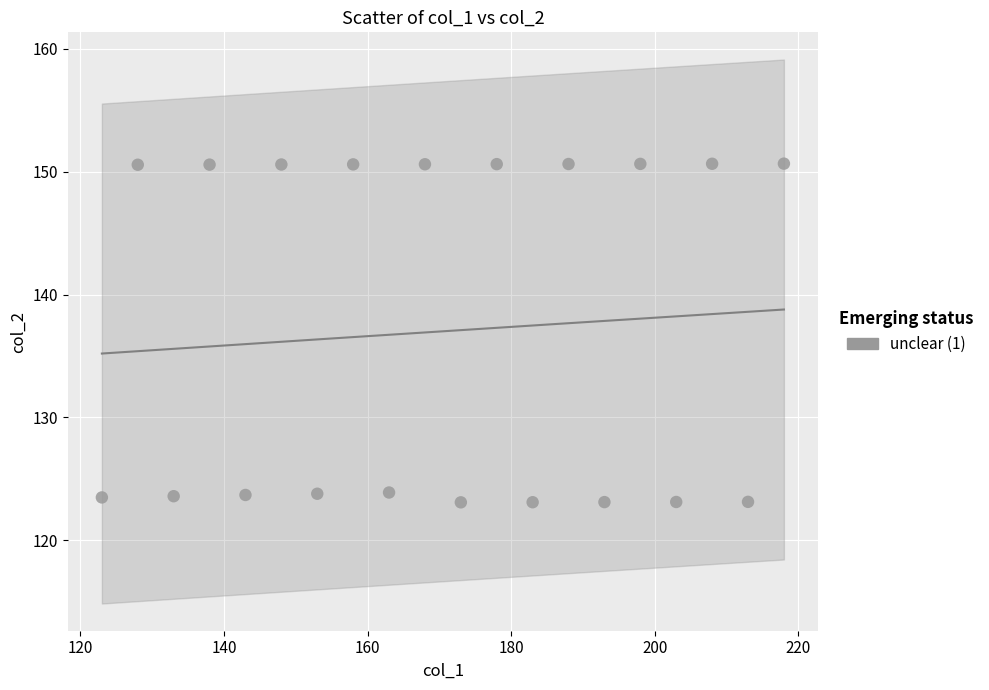

What is the range of Y values (max minus min)?

27.5